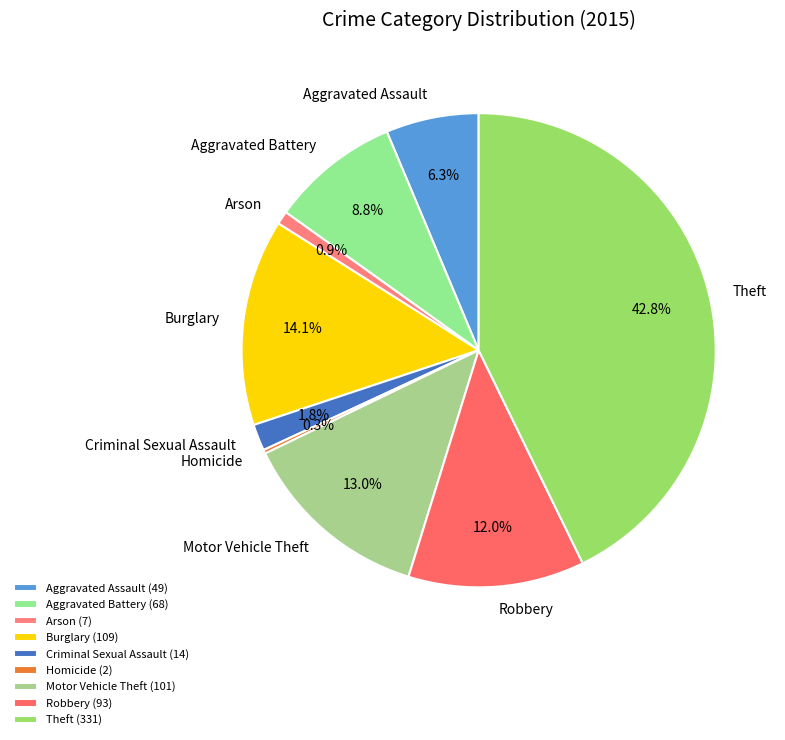

Is Theft the majority of the pie?

No